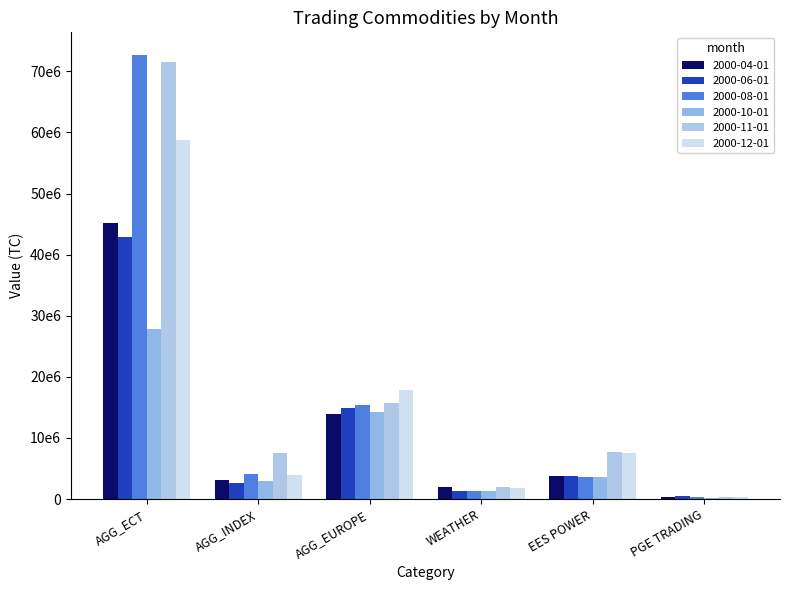

Are the bars horizontal?

No